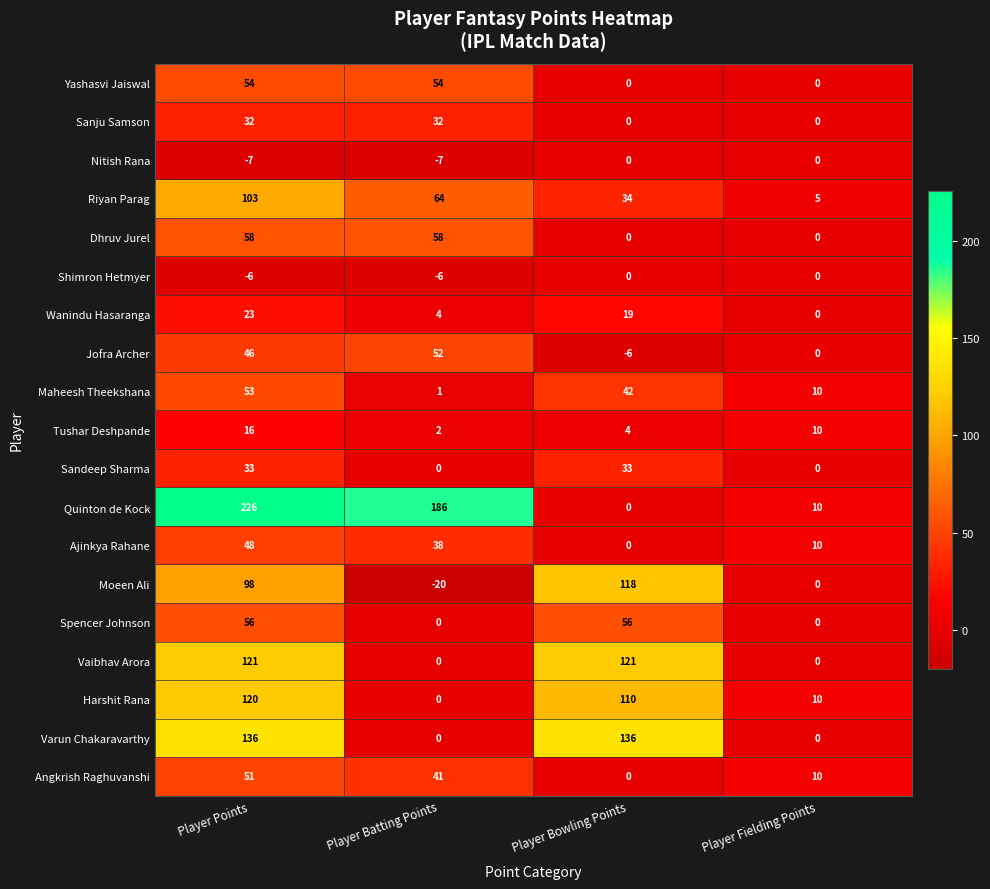

At which label does Wanindu Hasaranga reach its peak?

Player Points